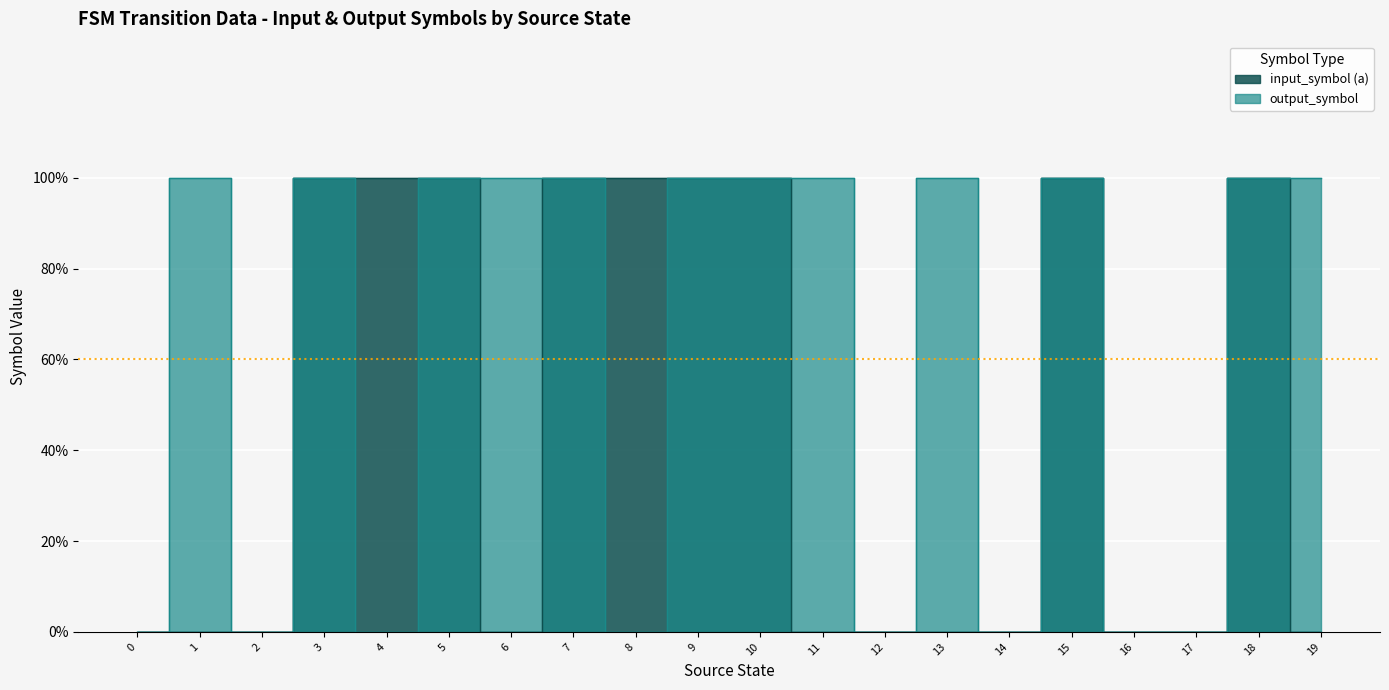

What is the difference between the second highest and second lowest values in the input_symbol (a) series?

1